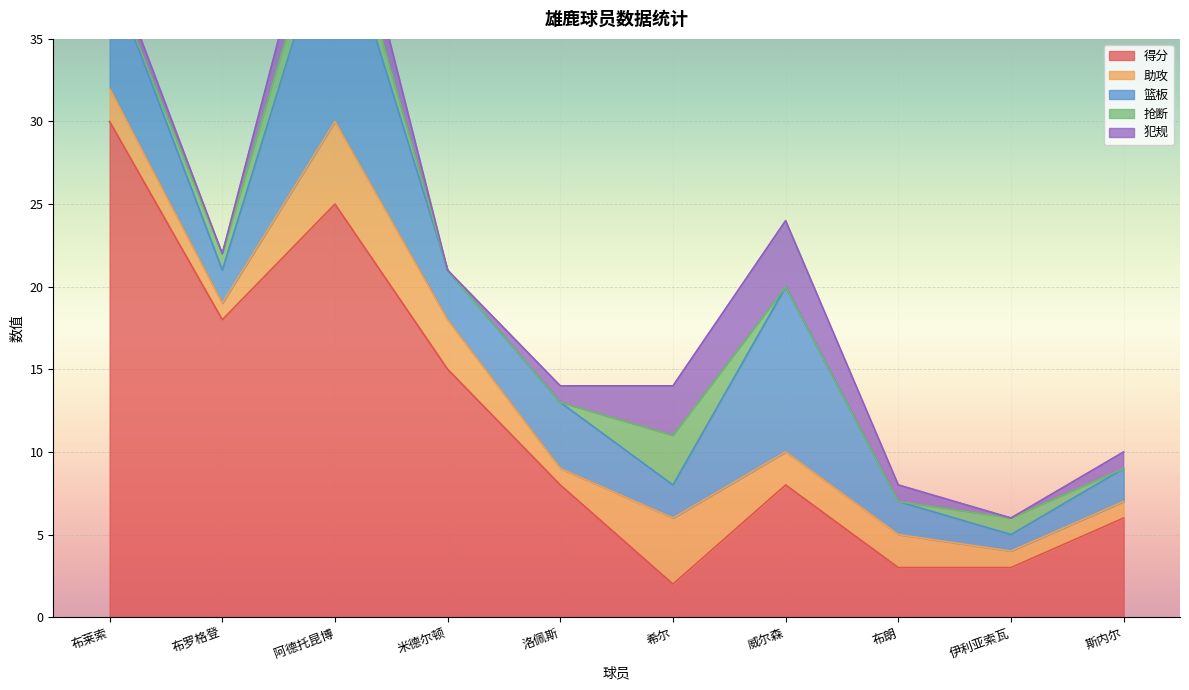

How many lines are shown in the chart?

5